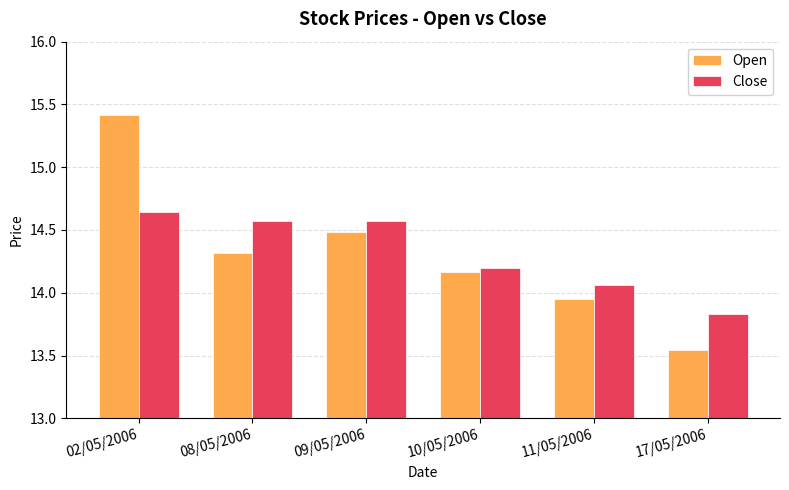

Which category has the lowest value across all series?

17/05/2006